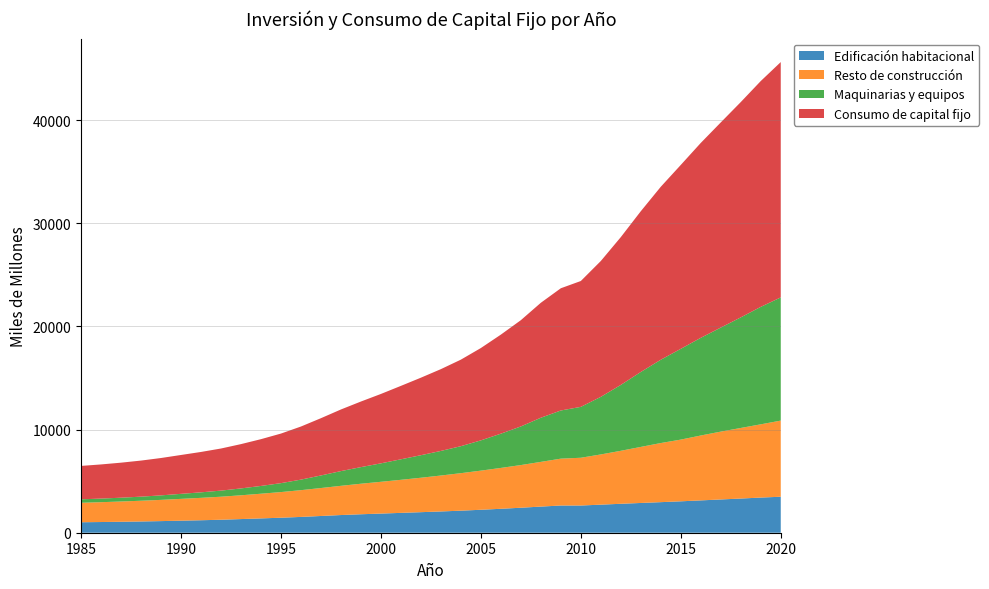

Reading left to right, transcribe all the data shown in this chart.

Edificación habitacional: 1985=1016	1986=1037	1987=1062	1988=1091	1989=1127	1990=1168	1991=1210	1992=1260	1993=1324	1994=1389	1995=1455	1996=1533	1997=1623	1998=1715	1999=1791	2000=1857	2001=1925	2002=1993	2003=2062	2004=2138	2005=2226	2006=2321	2007=2424	2008=2534	2009=2639	2010=2638	2011=2722	2012=2806	2013=2886	2014=2965	2015=3046	2016=3135	2017=3226	2018=3314	2019=3409	2020=3490
Resto de construcción: 1985=1887	1986=1924	1987=1966	1988=2011	1989=2058	1990=2115	1991=2172	1992=2232	1993=2306	1994=2394	1995=2487	1996=2594	1997=2711	1998=2833	1999=2960	2000=3081	2001=3206	2002=3339	2003=3485	2004=3637	2005=3795	2006=3963	2007=4137	2008=4336	2009=4544	2010=4632	2011=4870	2012=5139	2013=5436	2014=5732	2015=5985	2016=6293	2017=6579	2018=6845	2019=7103	2020=7383
Maquinarias y equipos: 1985=337	1986=350	1987=368	1988=396	1989=437	1990=487	1991=534	1992=591	1993=666	1994=753	1995=865	1996=1022	1997=1219	1998=1428	1999=1610	2000=1790	2001=1989	2002=2185	2003=2385	2004=2617	2005=2934	2006=3321	2007=3745	2008=4280	2009=4671	2010=4935	2011=5583	2012=6388	2013=7266	2014=8078	2015=8802	2016=9472	2017=10089	2018=10722	2019=11389	2020=11947
Consumo de capital fijo: 1985=3239	1986=3311	1987=3397	1988=3498	1989=3623	1990=3769	1991=3916	1992=4083	1993=4296	1994=4536	1995=4808	1996=5149	1997=5553	1998=5976	1999=6361	2000=6729	2001=7120	2002=7517	2003=7932	2004=8392	2005=8955	2006=9605	2007=10305	2008=11149	2009=11853	2010=12205	2011=13175	2012=14333	2013=15588	2014=16775	2015=17834	2016=18900	2017=19894	2018=20880	2019=21900	2020=22820